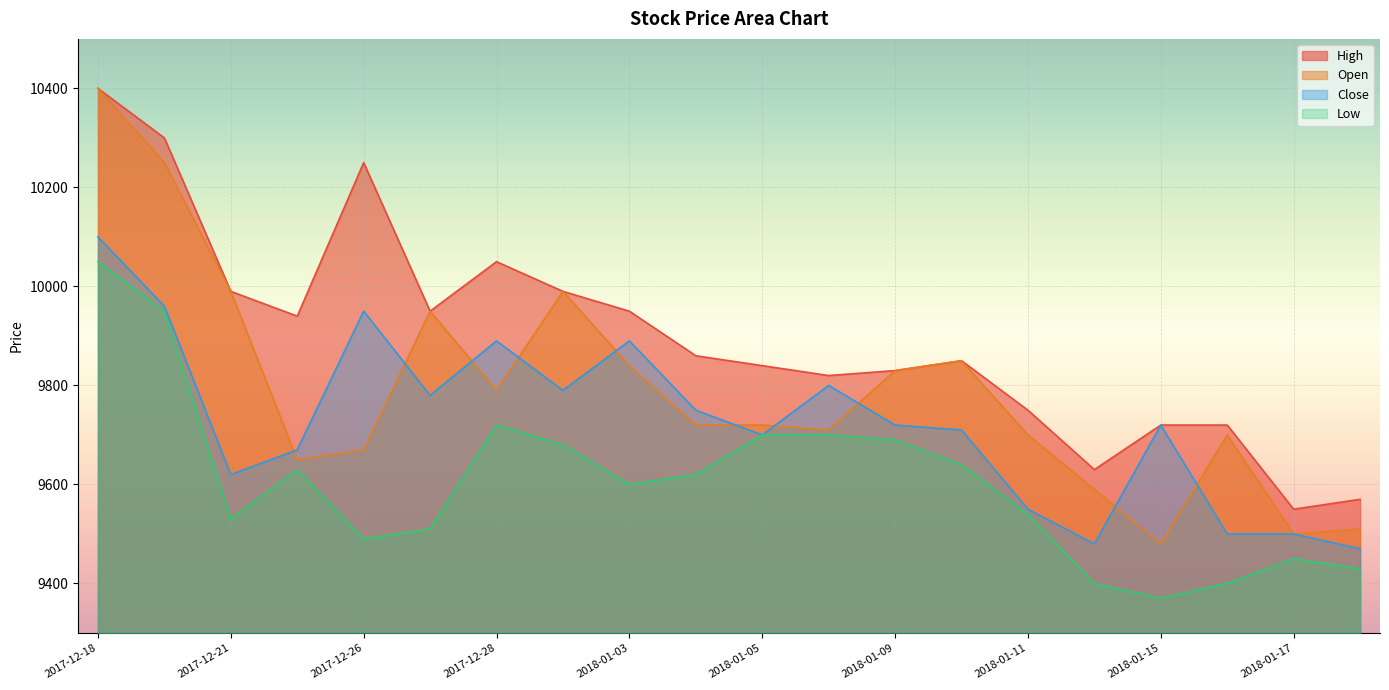

True or false: Close and High intersect in this chart.

False